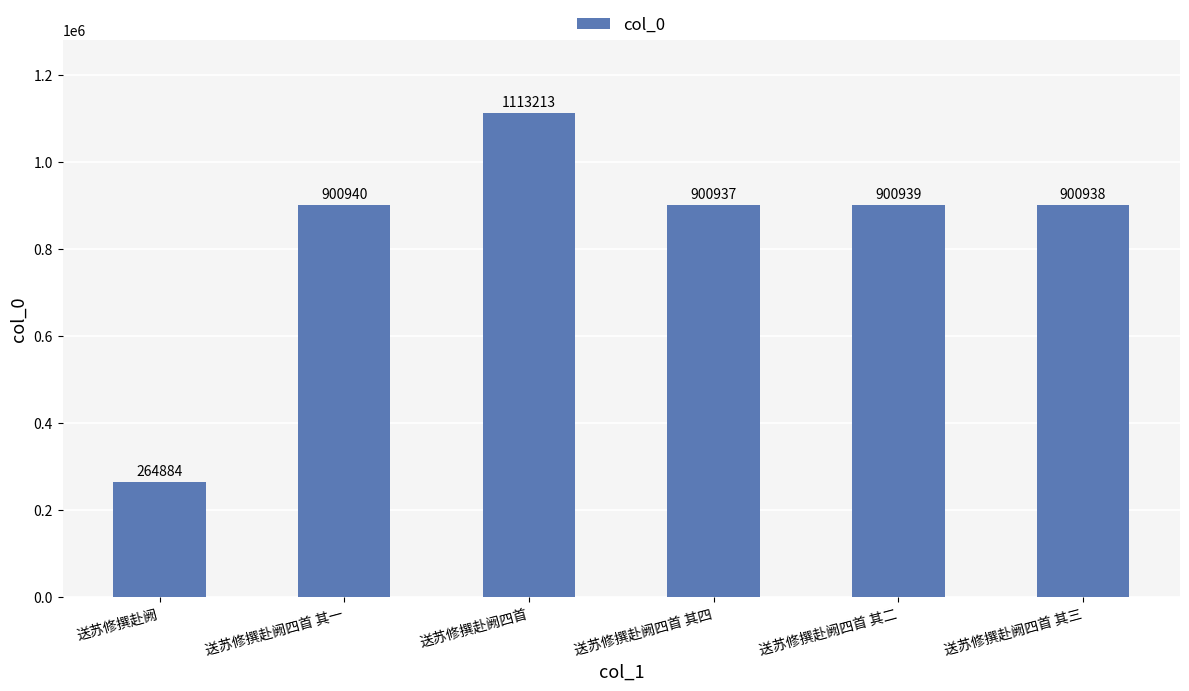

What position from the left is 送苏修撰赴阙四首 其二?

5